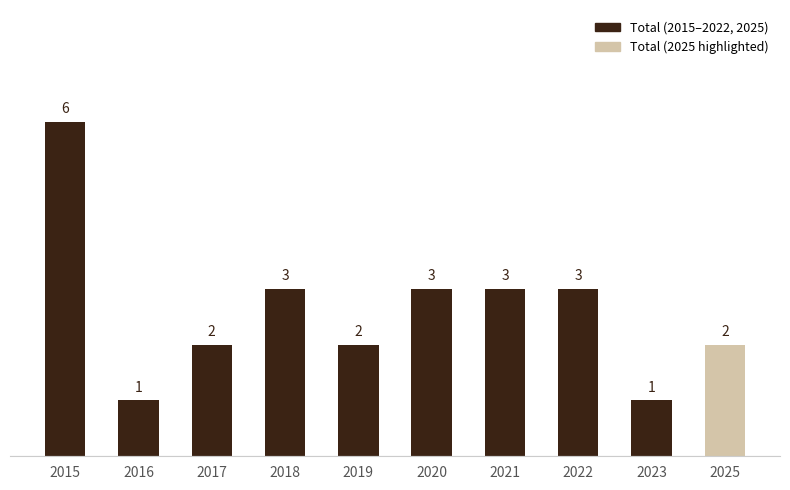

What is the greatest value displayed?

6